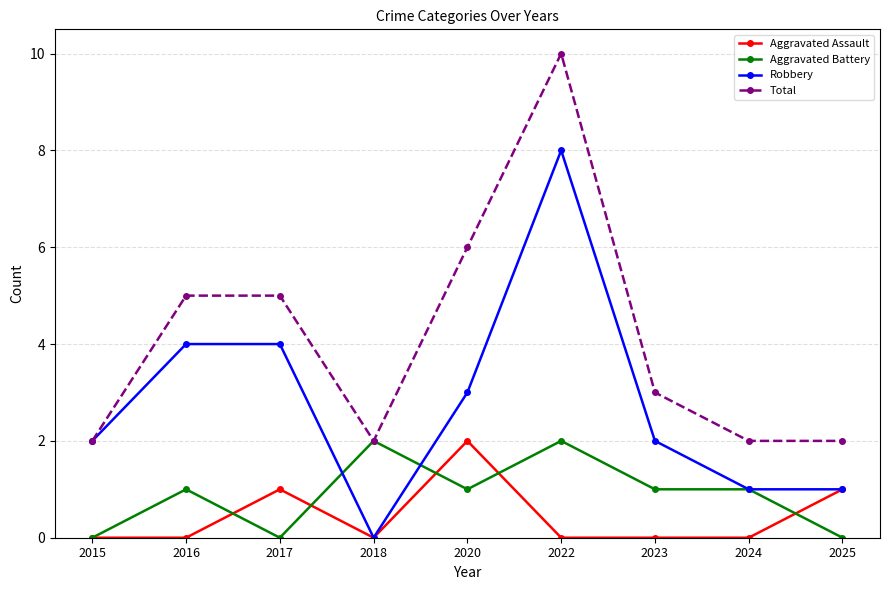

What is the value of the Aggravated Battery point at the 6th from the left?

2